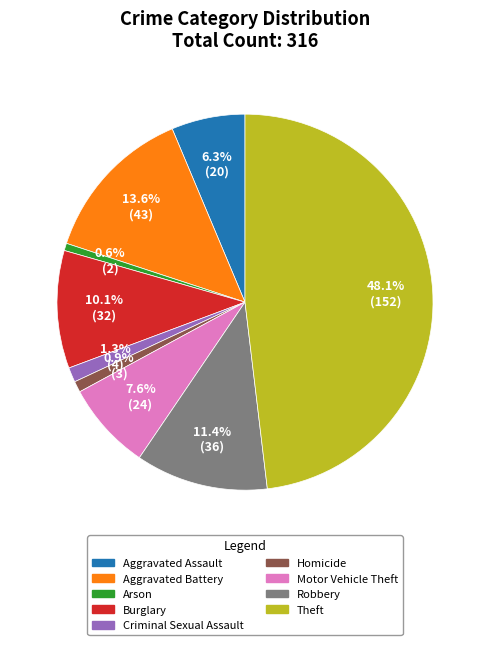

What percentage is the Arson slice, to the nearest percent?

1%